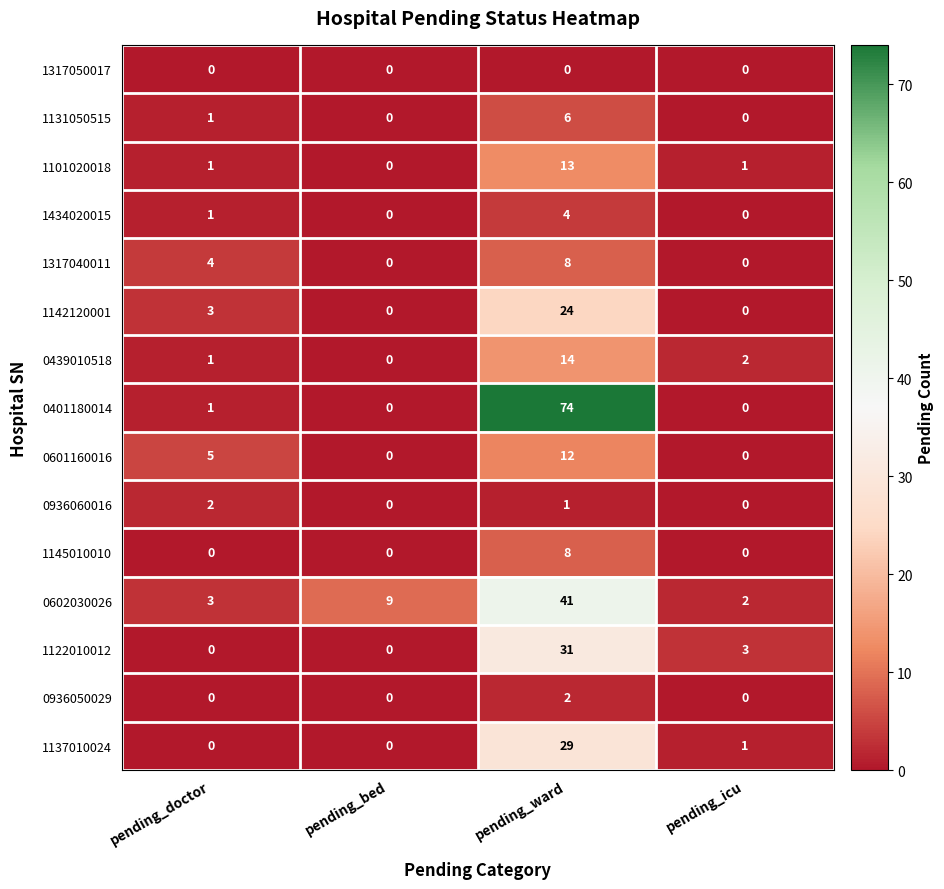

How many series are shown in this chart?

15